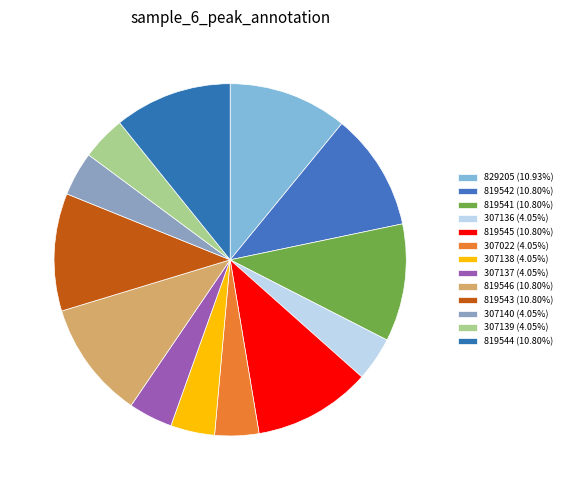

Which slice is the smallest?

307022